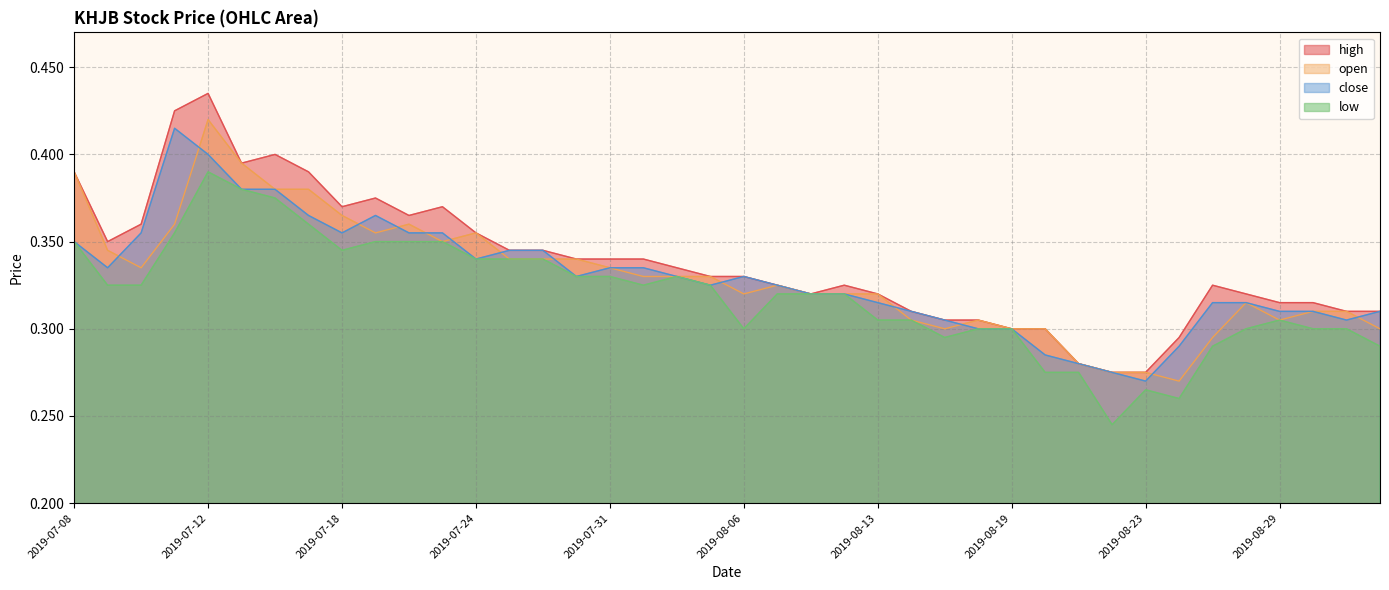

Where is the first local maximum for open?

2019-07-12